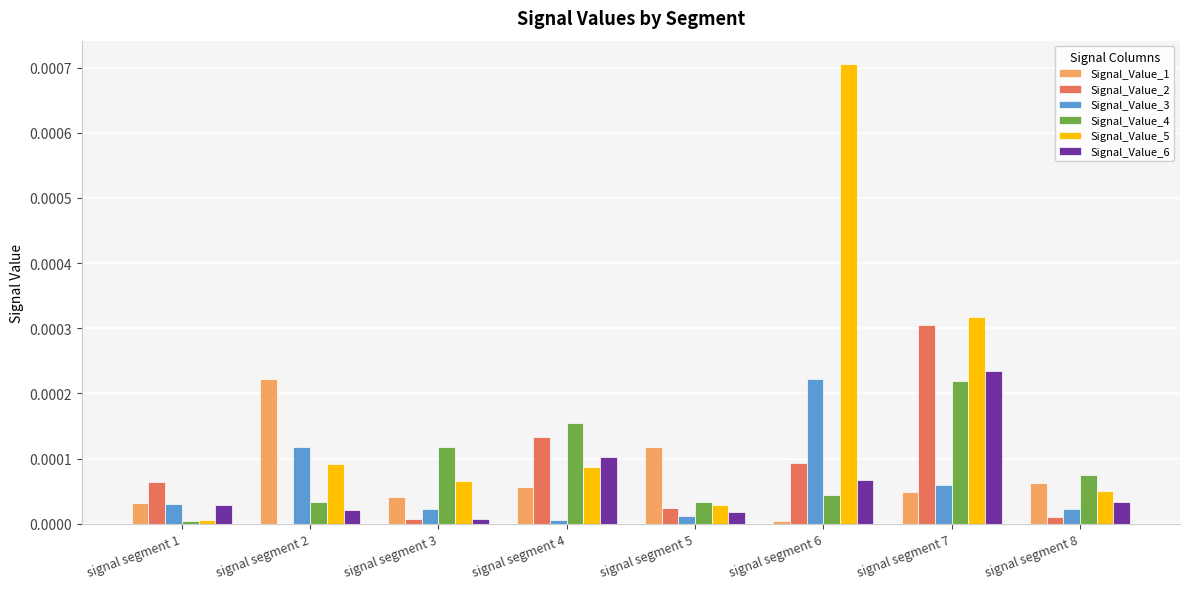

Which label corresponds to the largest value in the chart?

signal segment 6